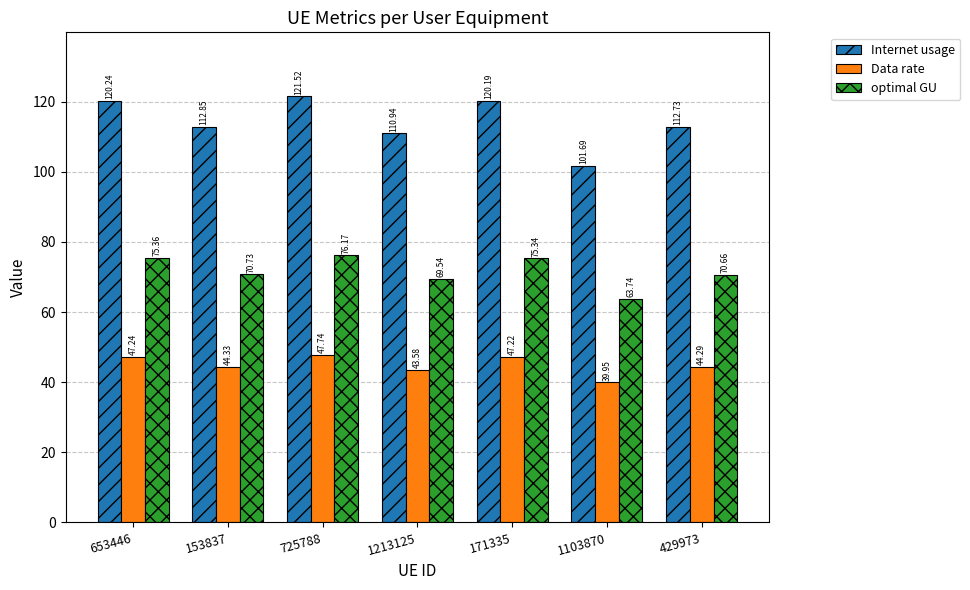

Which series has the widest spread of values?

Internet usage